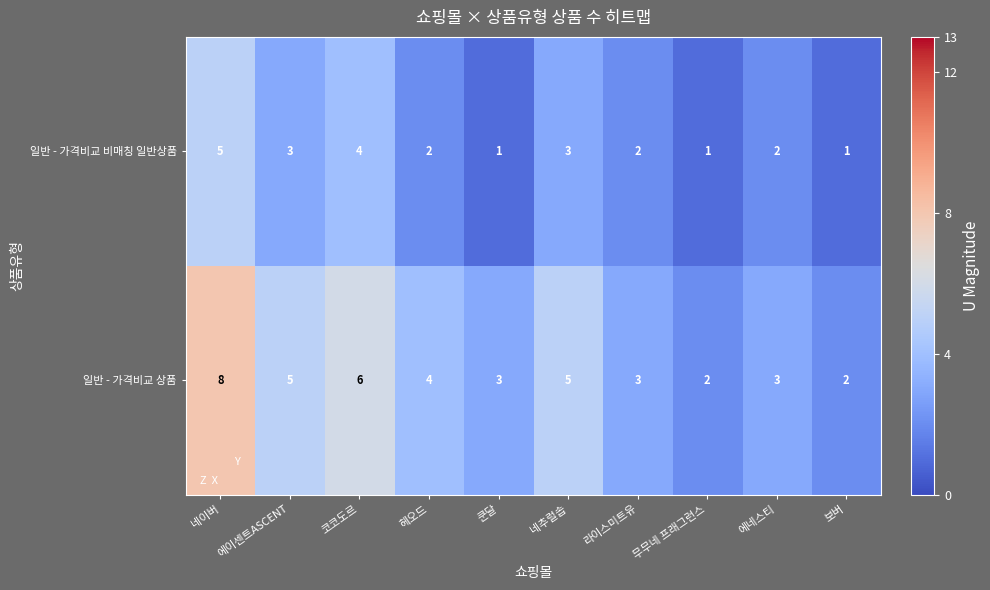

Count the number of data series in this chart.

2